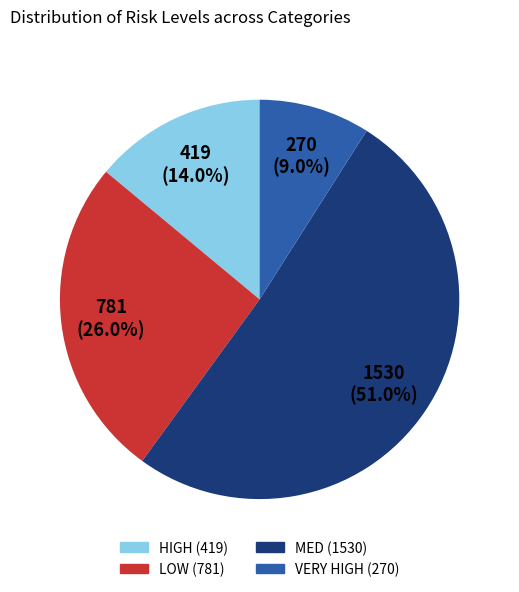

What percentage is NOT represented by MED?

49.0%